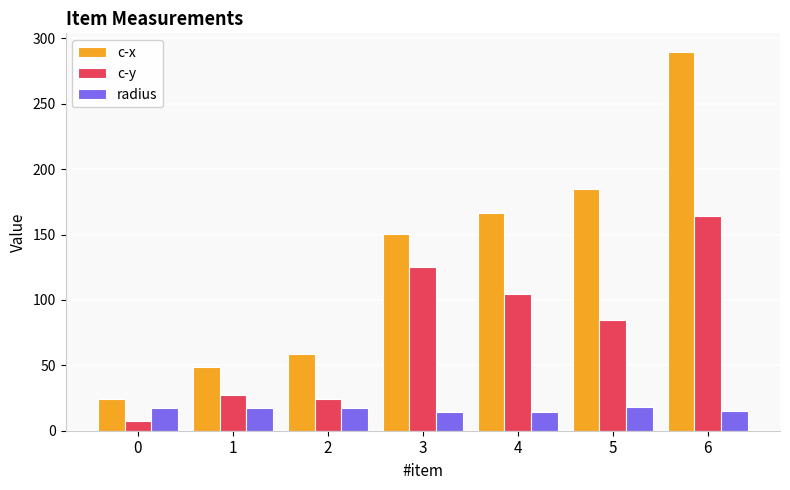

What is the approximate value of c-x at 3?

150.7